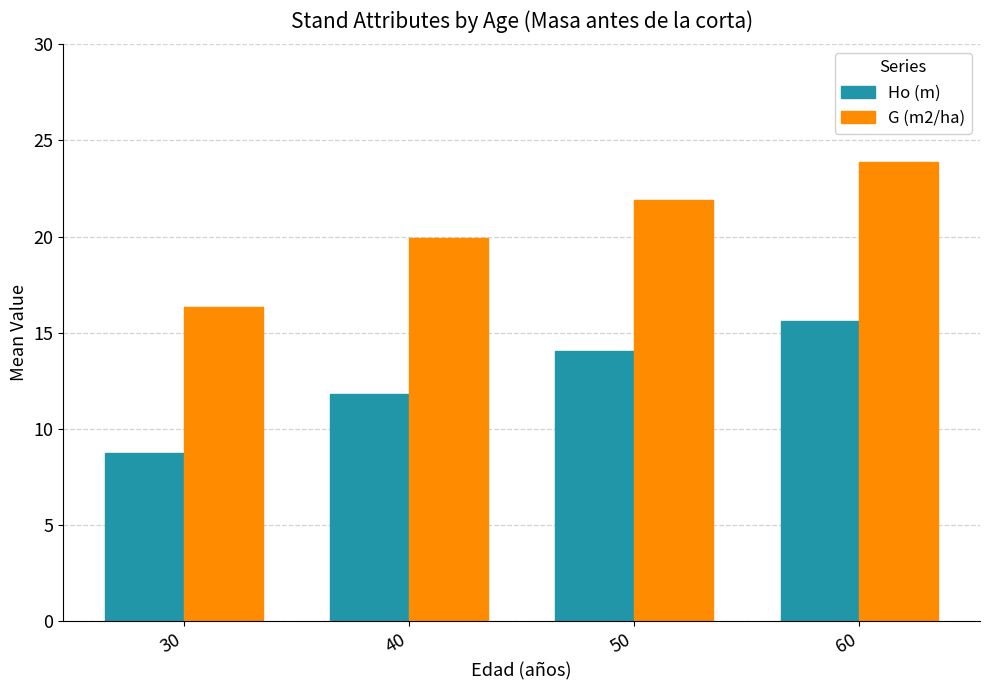

What is the greatest value displayed?

23.9